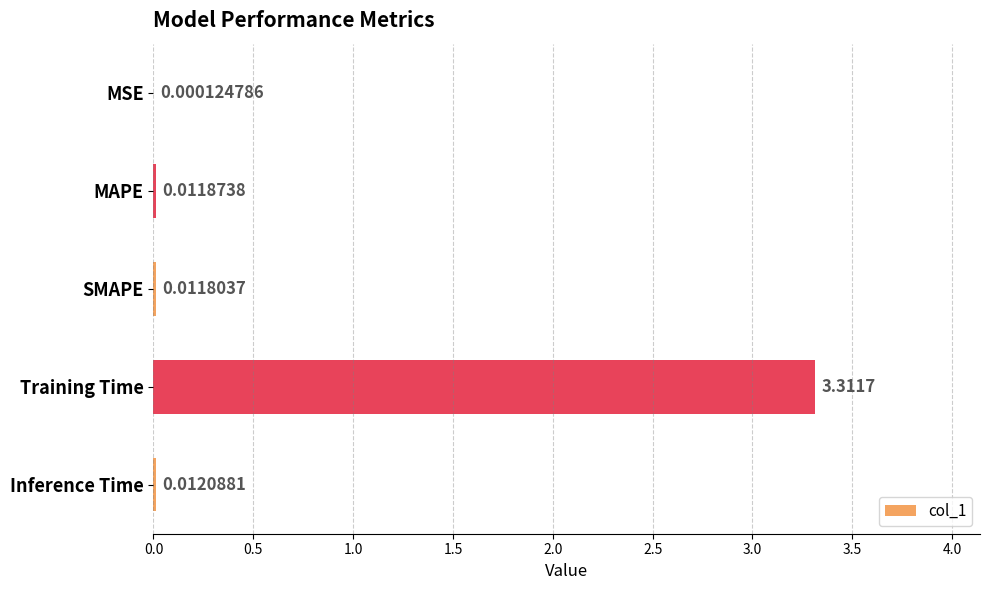

Which label corresponds to the largest value in the chart?

Training Time